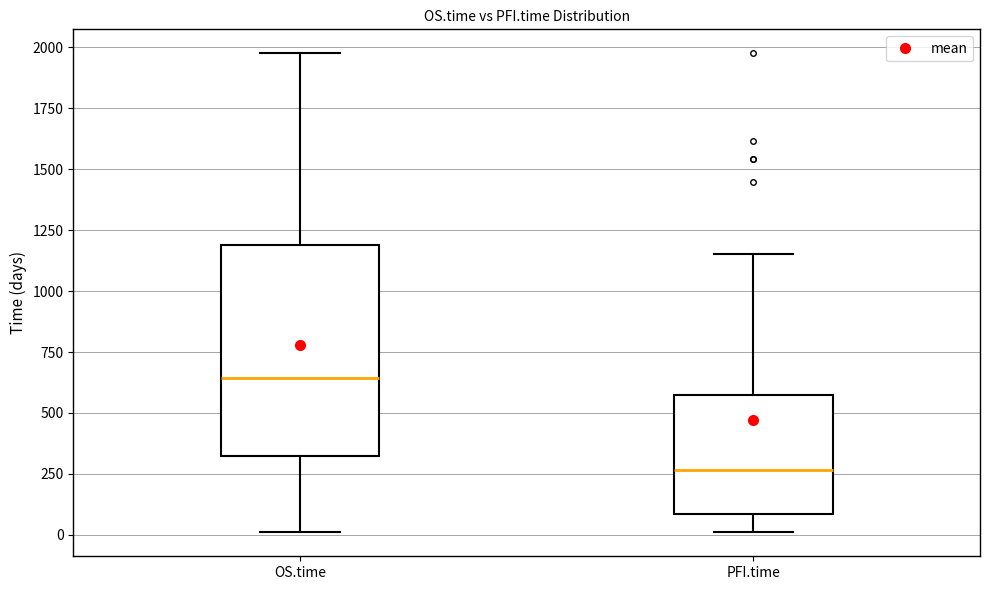

Reading left to right, transcribe this box plot: for each box, give where its median line is, the range the box spans, and where its two whiskers end, as read against the y-axis. The values are not printed on the chart, so give them approximately, as read against the axis.

OS.time: median 650, box 300 to 1200, whiskers 0 to 2000
PFI.time: median 250, box 100 to 550, whiskers 0 to 1150